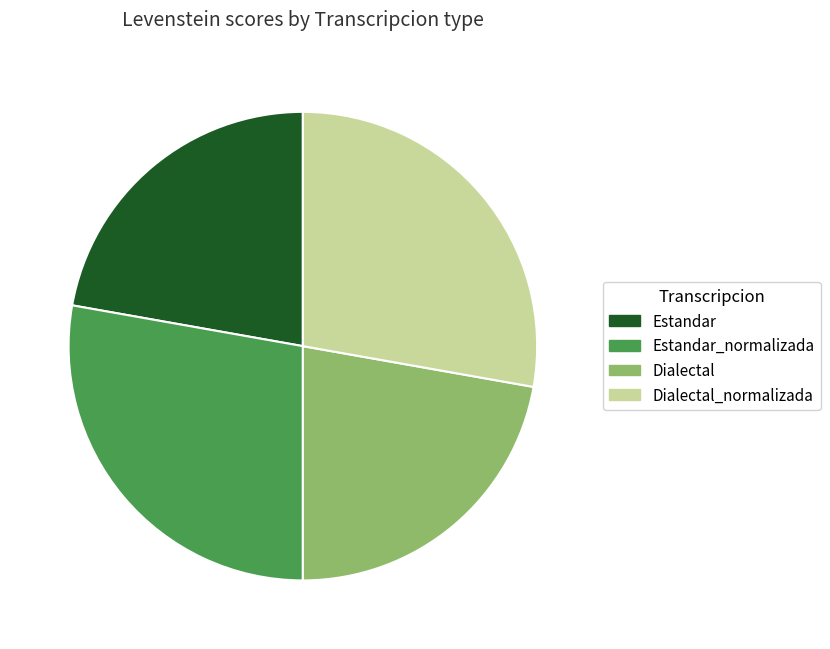

Which has a higher value, Estandar or Estandar_normalizada?

Estandar_normalizada